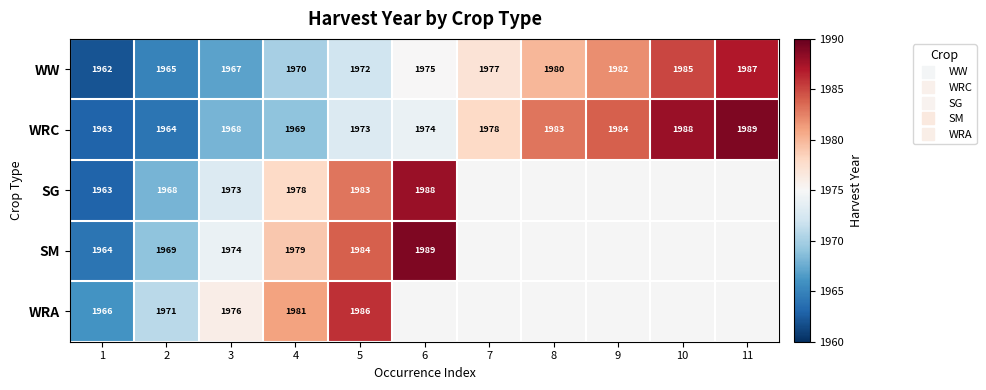

Between 8 and 11, which series saw the biggest shift?

WW